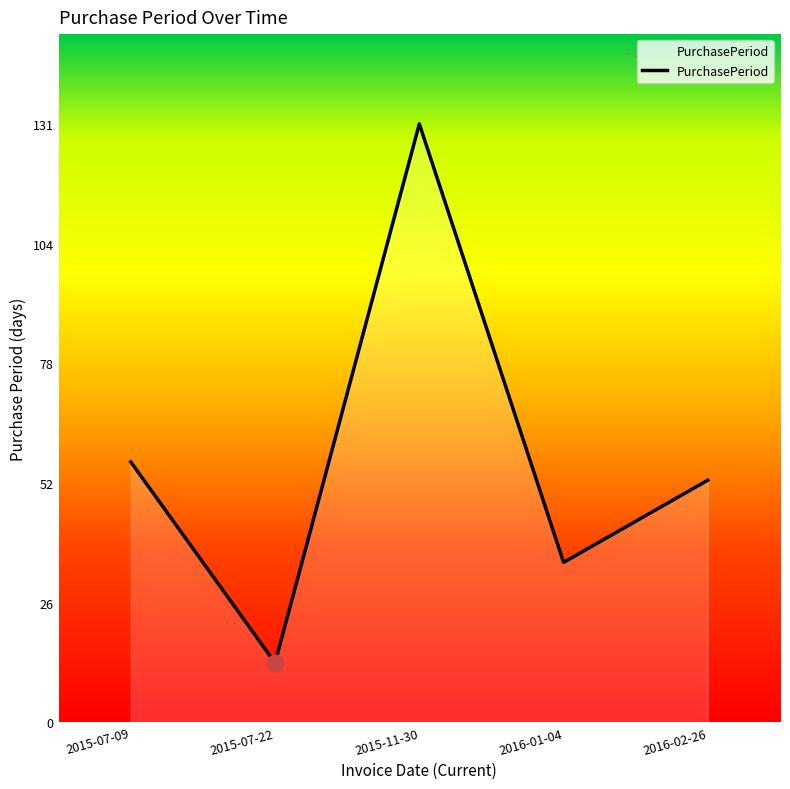

How many interior local valleys (lower than both neighbors) does the data have?

2